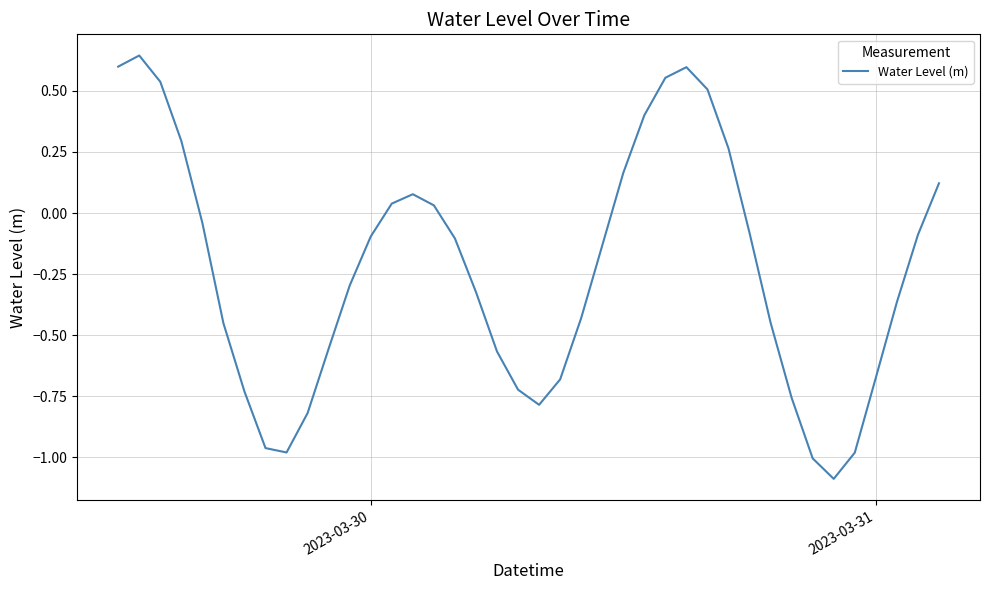

What is the smallest value displayed?

-1.1